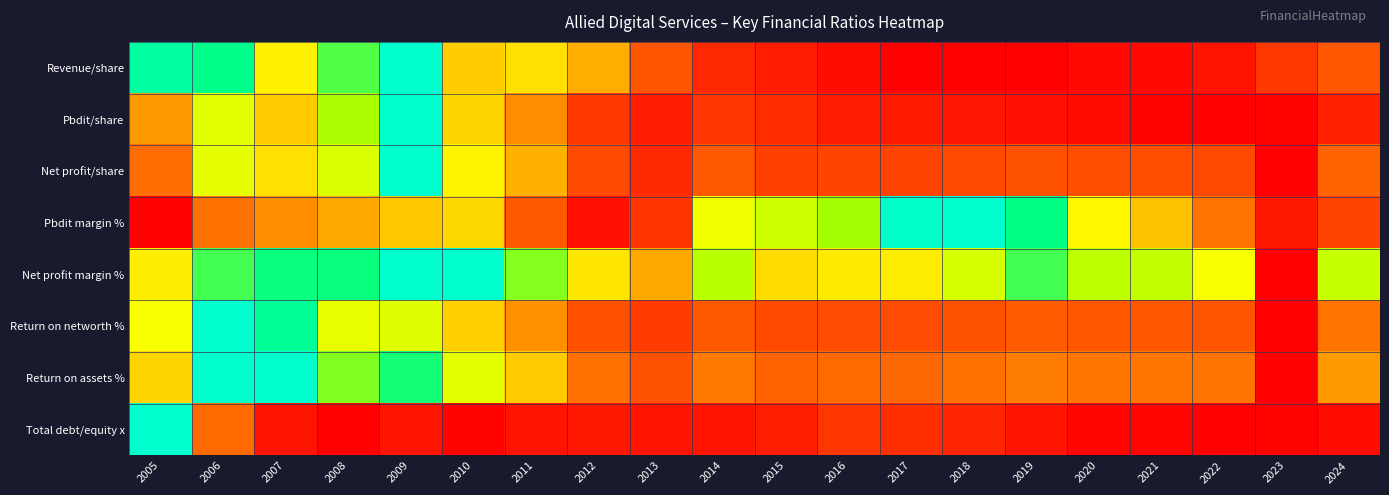

Between 2019 and 2008, which is larger?

2008